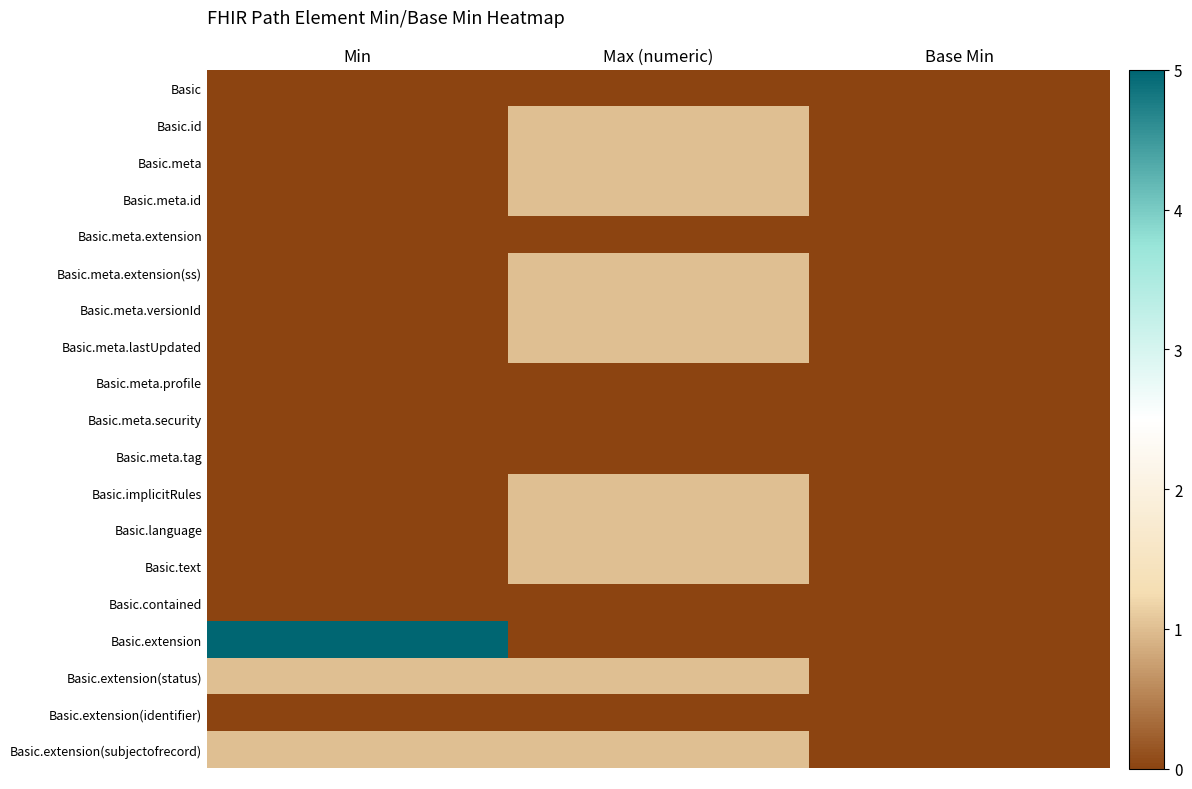

Which has a higher value, Base Min or Min?

Base Min